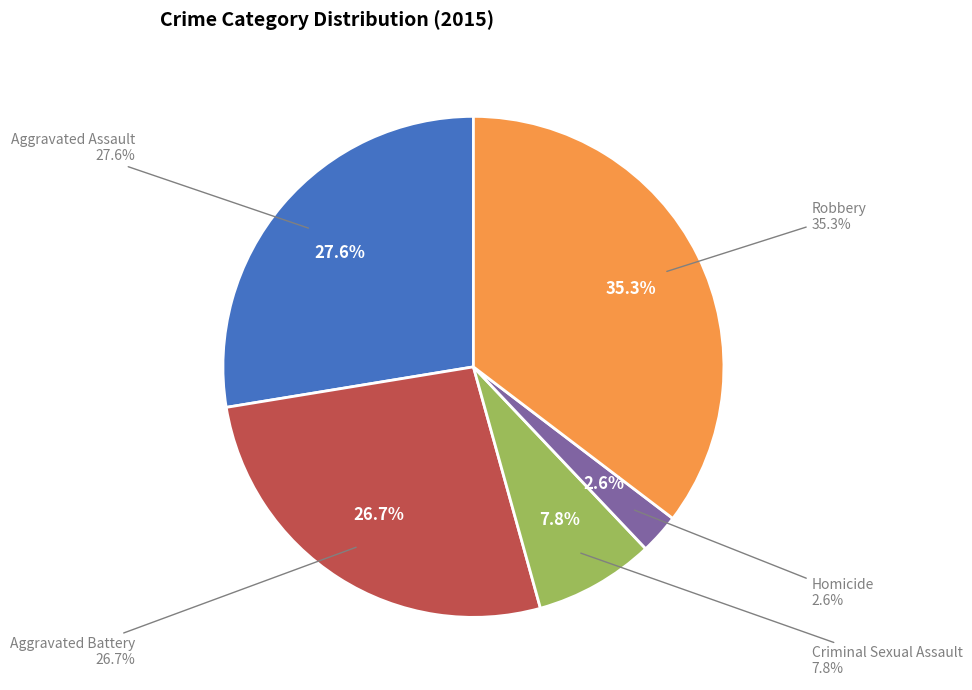

What percentage is the Robbery slice, to the nearest percent?

35%